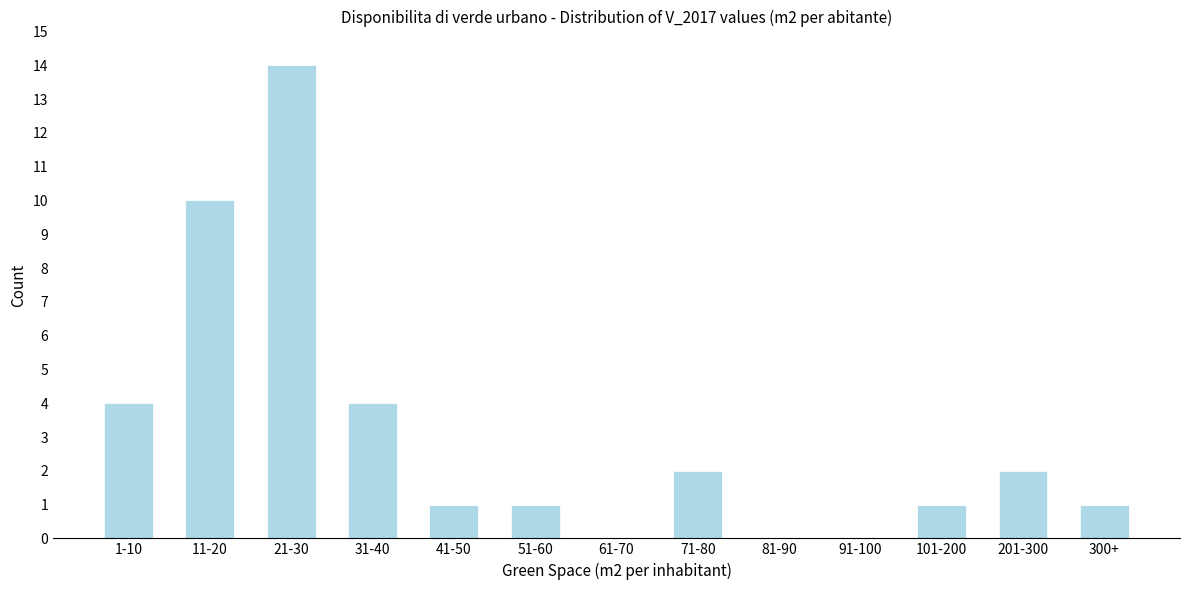

Reading left to right, what are all the values shown in this chart?

1-10=4	11-20=10	21-30=14	31-40=4	41-50=1	51-60=1	61-70=0	71-80=2	81-90=0	91-100=0	101-200=1	201-300=2	300+=1